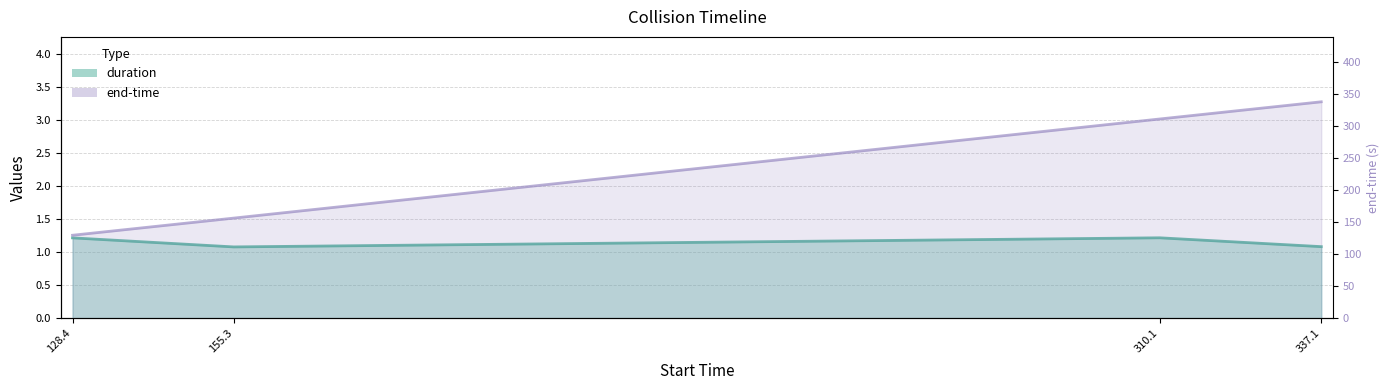

Which series has the largest range (max minus min)?

end-time